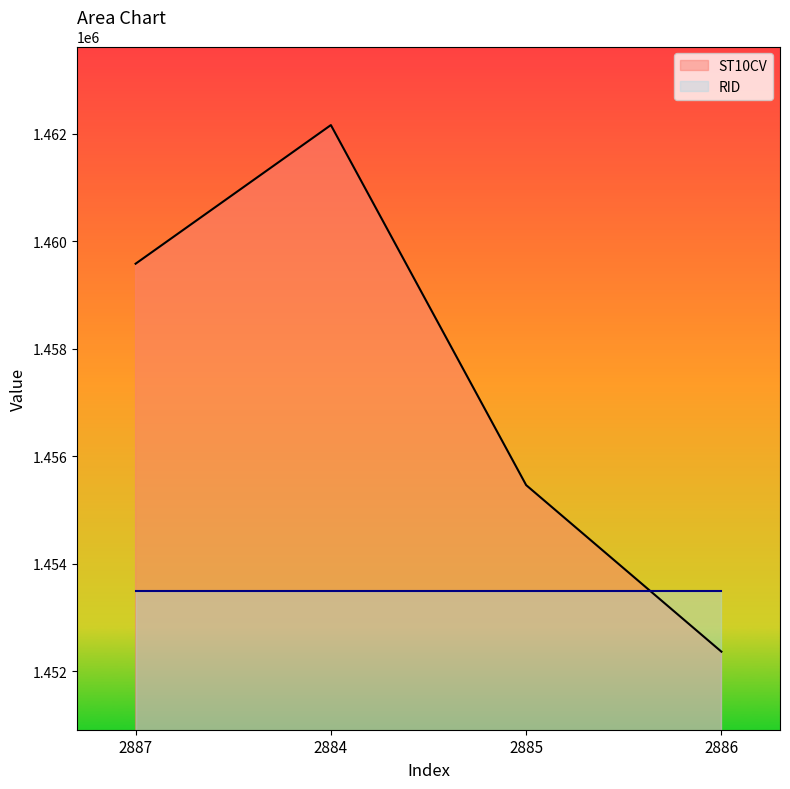

List the labels in order of value, smallest first.

2886, 2885, 2887, 2884